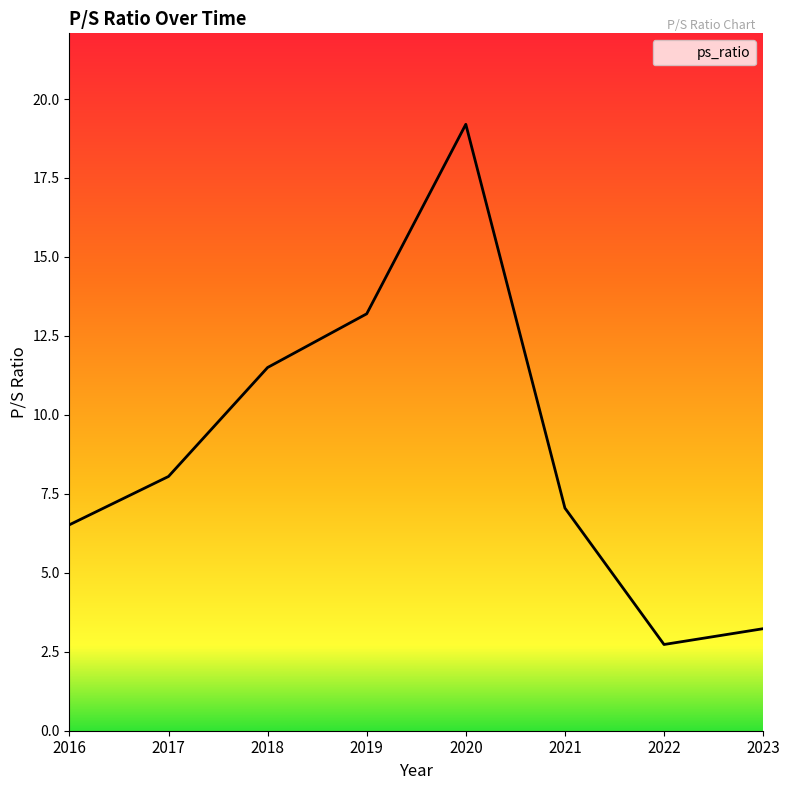

List the labels in order of value, smallest first.

2022, 2023, 2016, 2021, 2017, 2018, 2019, 2020